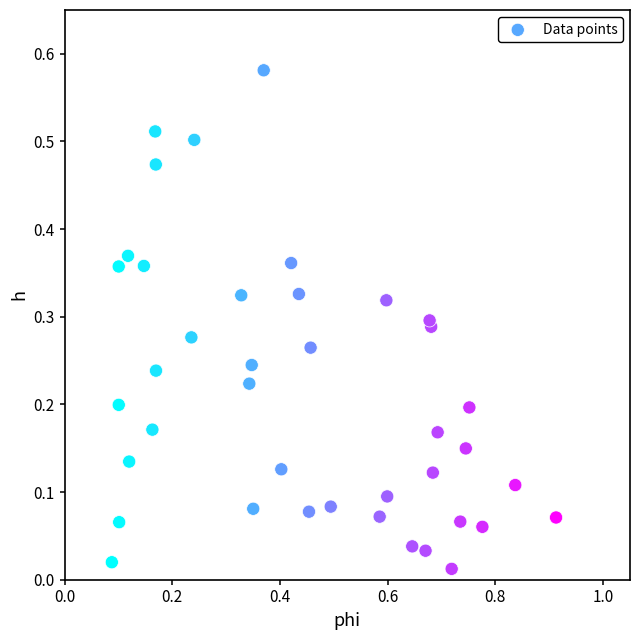

What is the range of X values (max minus min)?

0.8